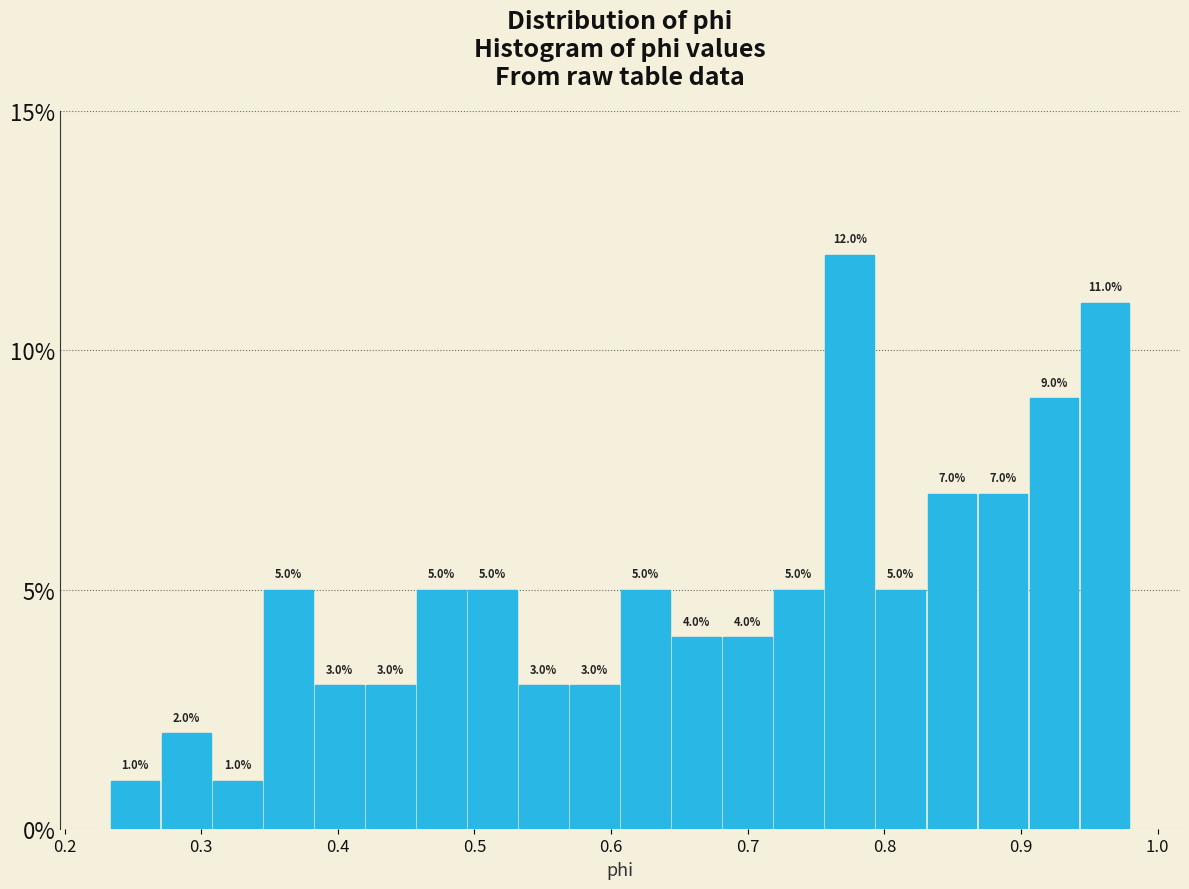

Read against the x-axis, roughly where is the centre of the tallest bar?

0.77